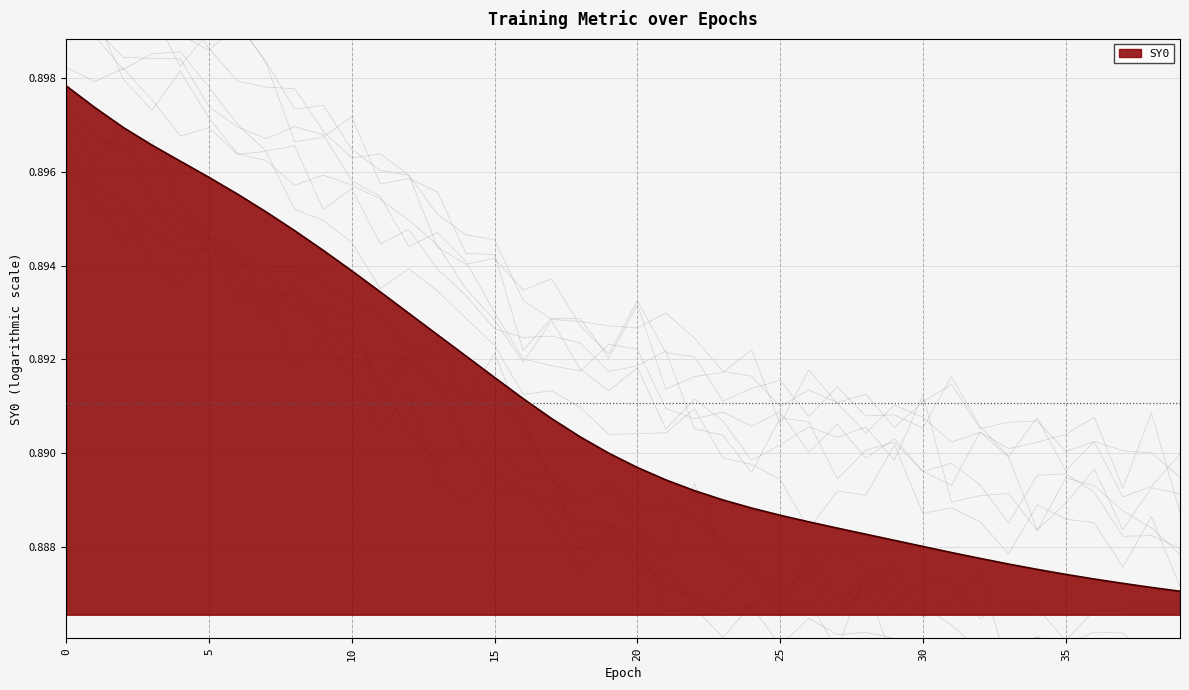

Reading right to left, extract all data points from this chart.

39=0.9	38=0.9	37=0.9	36=0.9	35=0.9	34=0.9	33=0.9	32=0.9	31=0.9	30=0.9	29=0.9	28=0.9	27=0.9	26=0.9	25=0.9	24=0.9	23=0.9	22=0.9	21=0.9	20=0.9	19=0.9	18=0.9	17=0.9	16=0.9	15=0.9	14=0.9	13=0.9	12=0.9	11=0.9	10=0.9	9=0.9	8=0.9	7=0.9	6=0.9	5=0.9	4=0.9	3=0.9	2=0.9	1=0.9	0=0.9